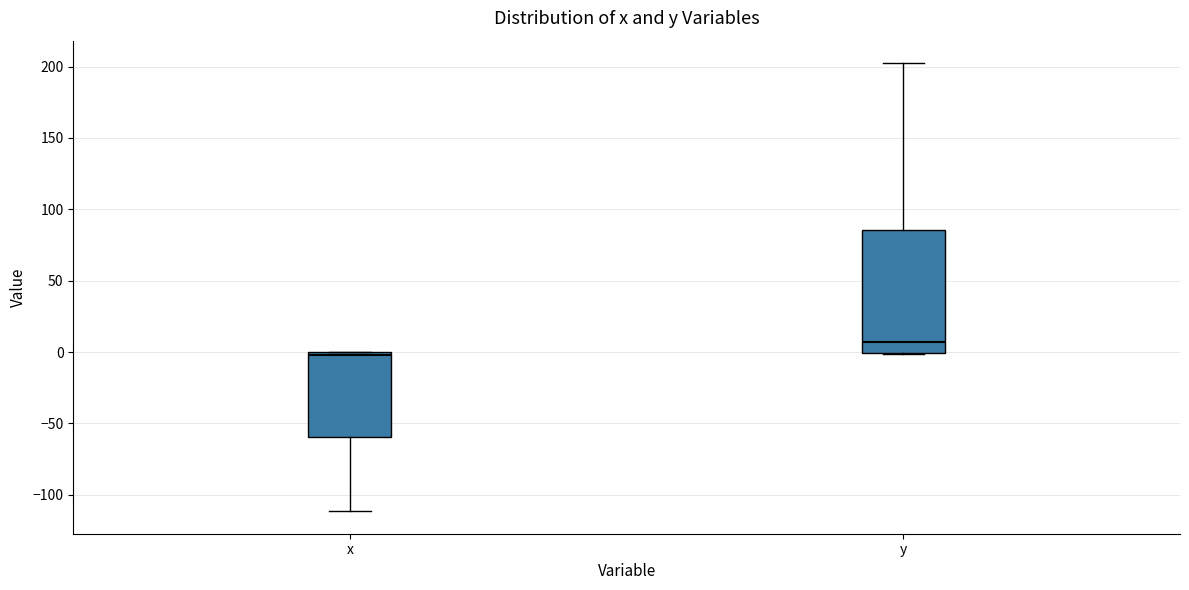

Which box's median line is the highest?

y